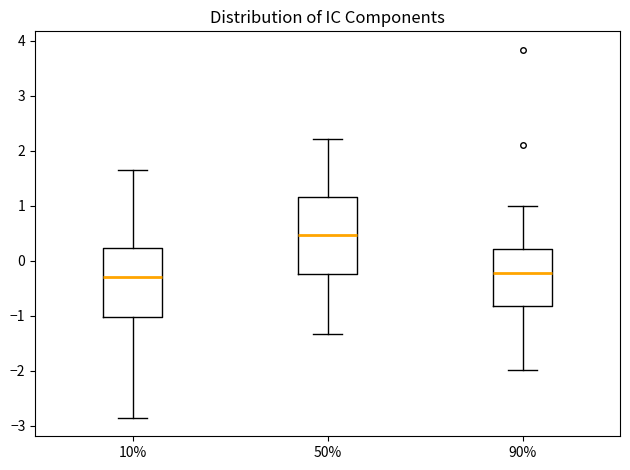

Which box is the tallest, from its lower edge to its upper edge?

50%